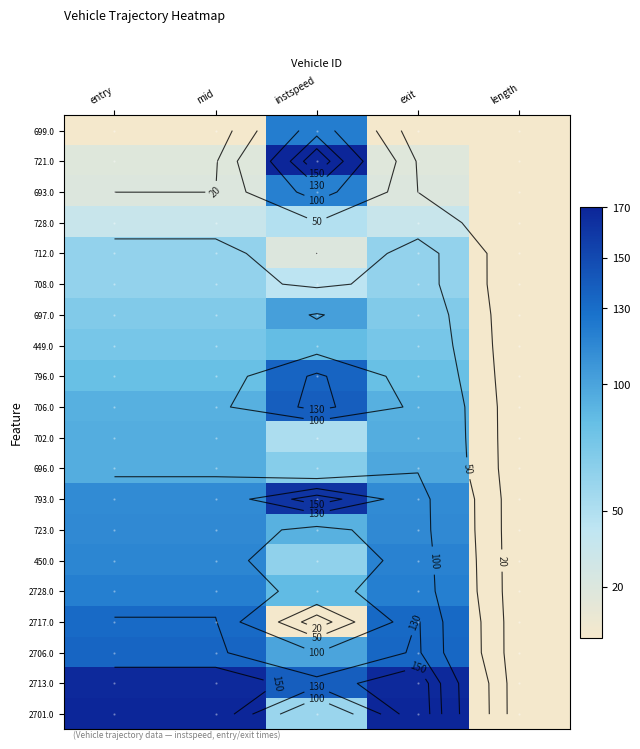

The 693.0 series shows 43.8 at length. True or false?

False